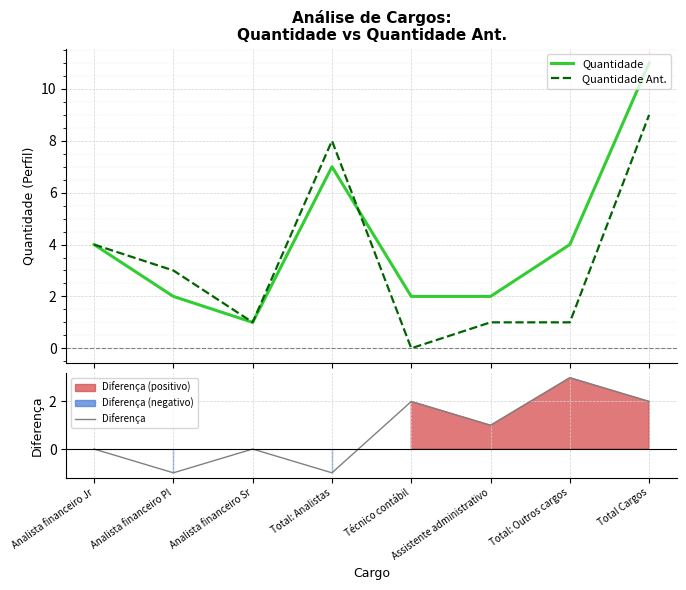

Count the Quantidade Ant. values in the range 1 to 8.

6